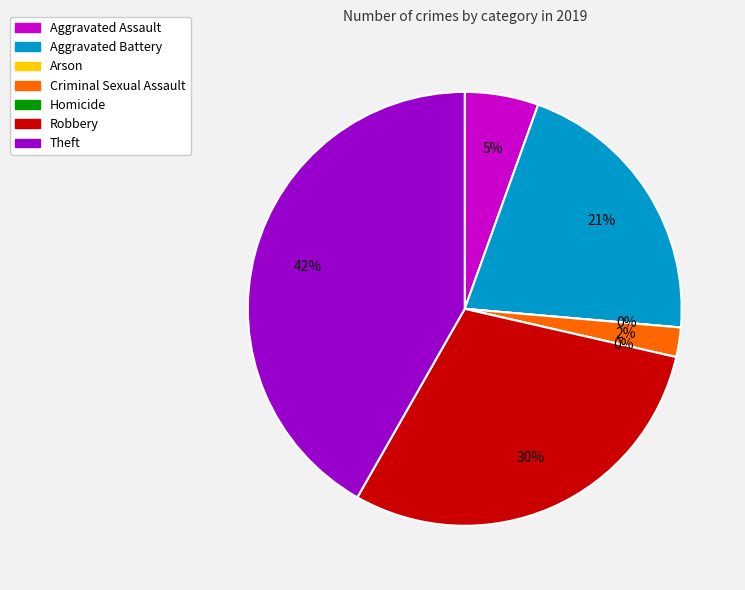

Is Criminal Sexual Assault the majority of the pie?

No